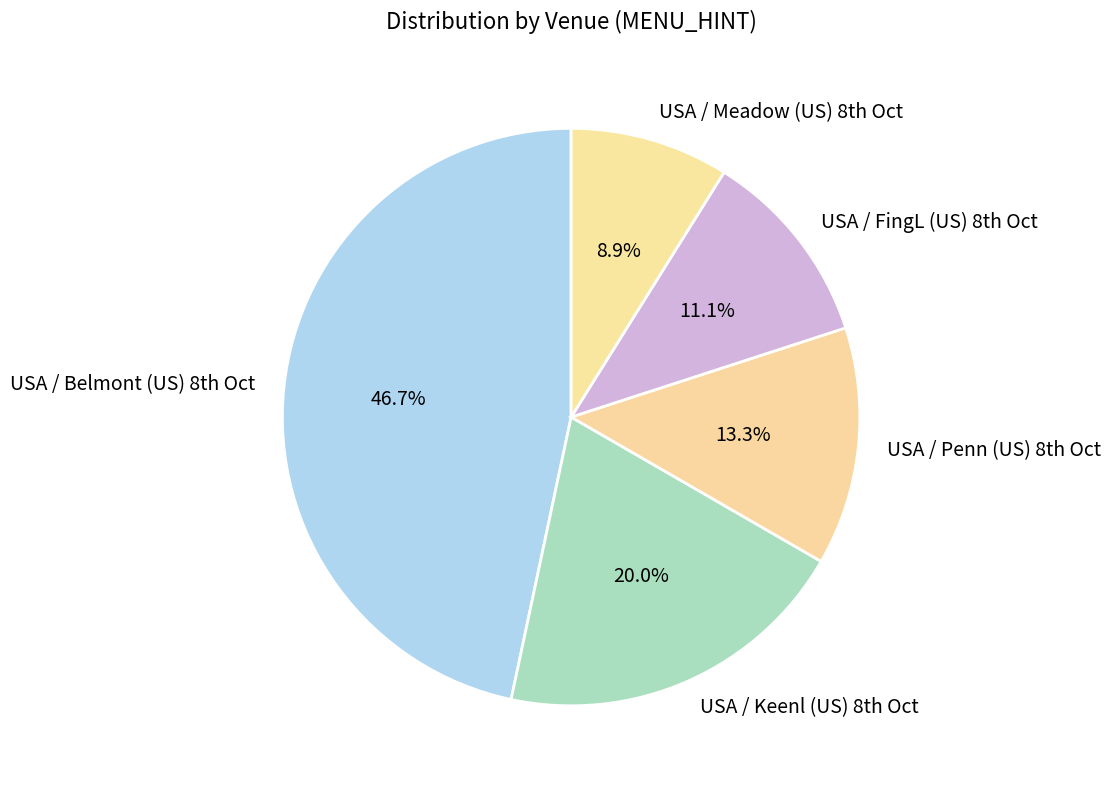

Rank the categories by value from highest to lowest.

USA / Belmont (US) 8th Oct, USA / Keenl (US) 8th Oct, USA / Penn (US) 8th Oct, USA / FingL (US) 8th Oct, USA / Meadow (US) 8th Oct